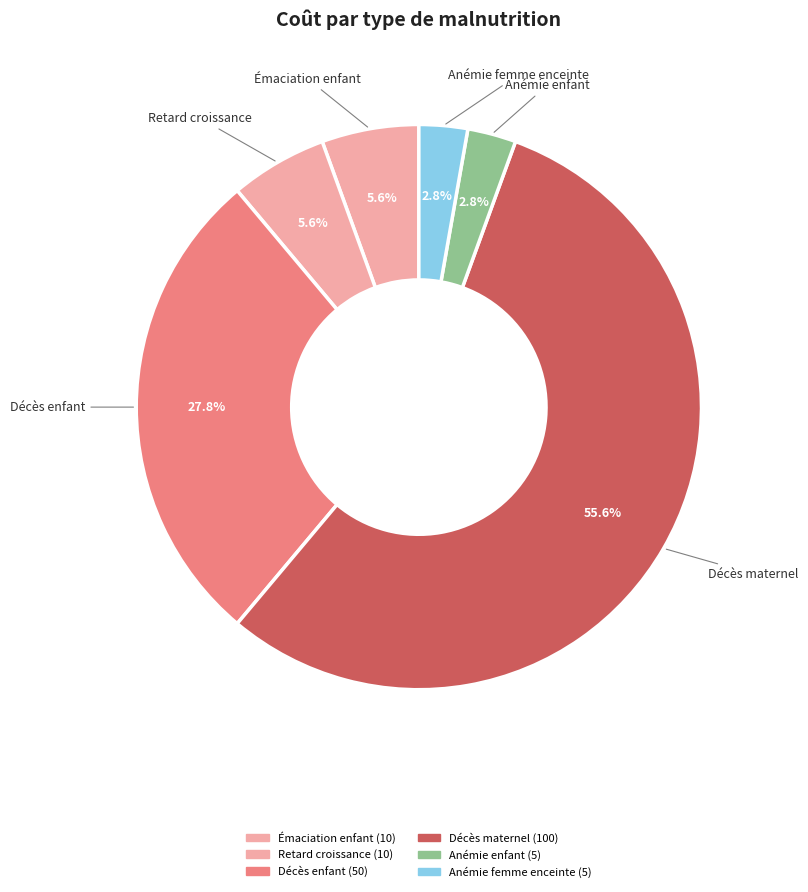

Is the sum of Anémie femme enceinte and Retard croissance greater than half?

No